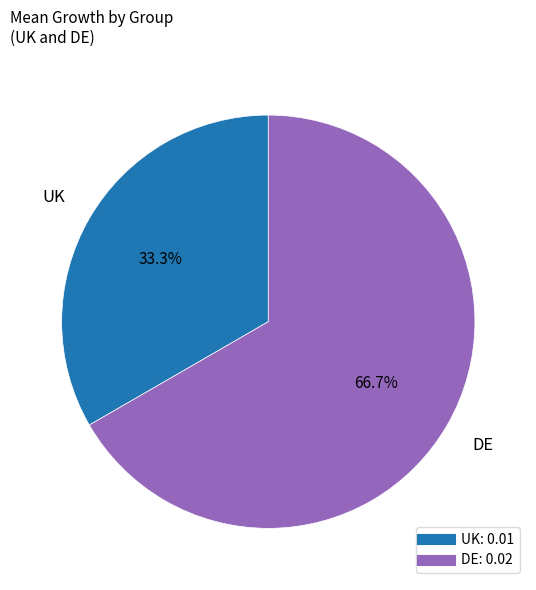

To the nearest percent, what is the combined percentage of DE and UK?

100%